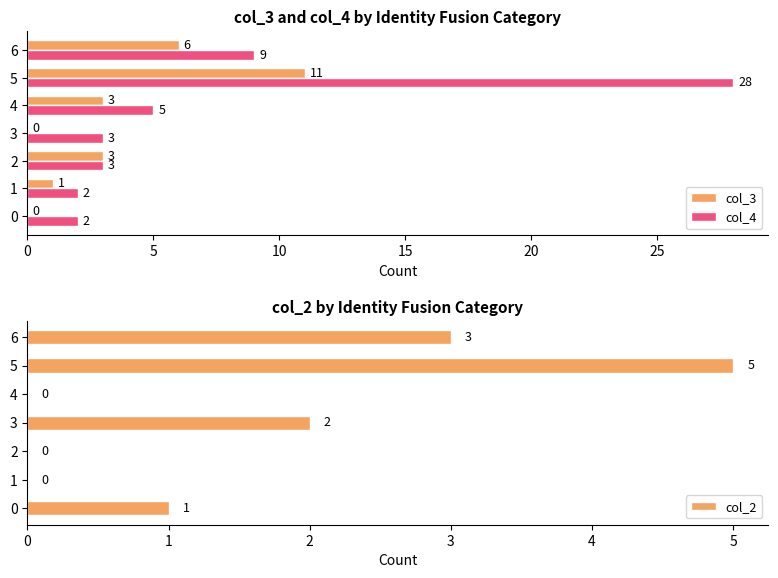

How many values in col_2 are above zero?

4